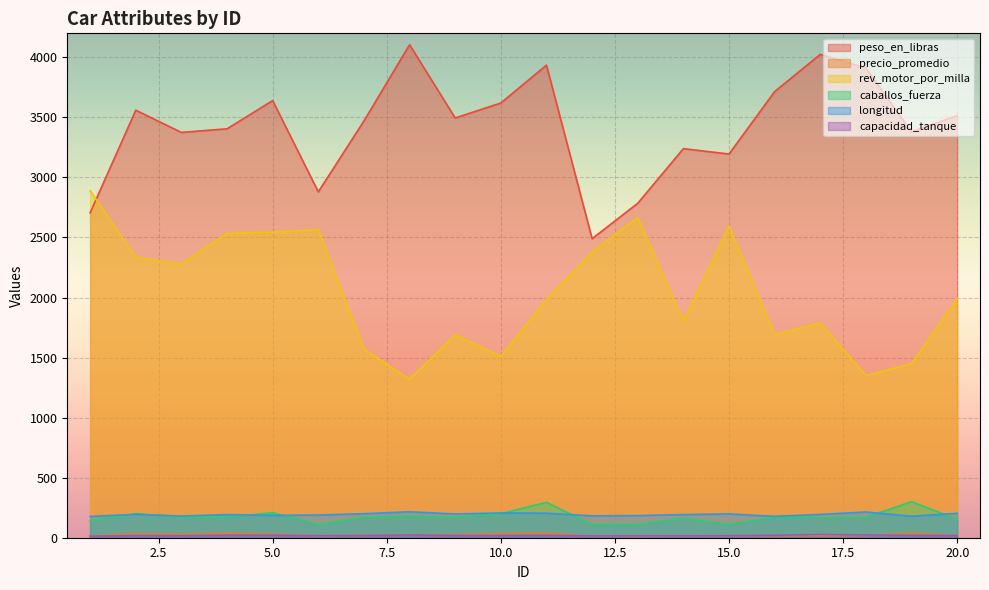

What is the maximum value shown in the chart?

4105.0